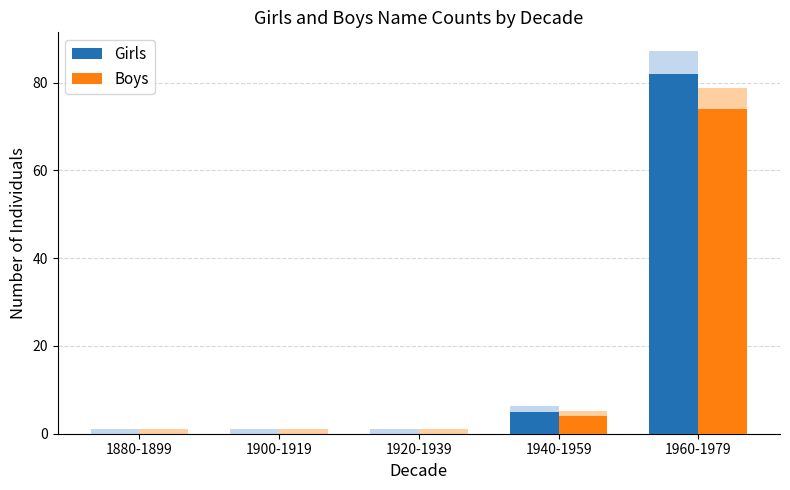

Reading left to right, list all the values displayed in this chart.

Girls: 0	0	0	5	82
Boys: 0	0	0	4	74